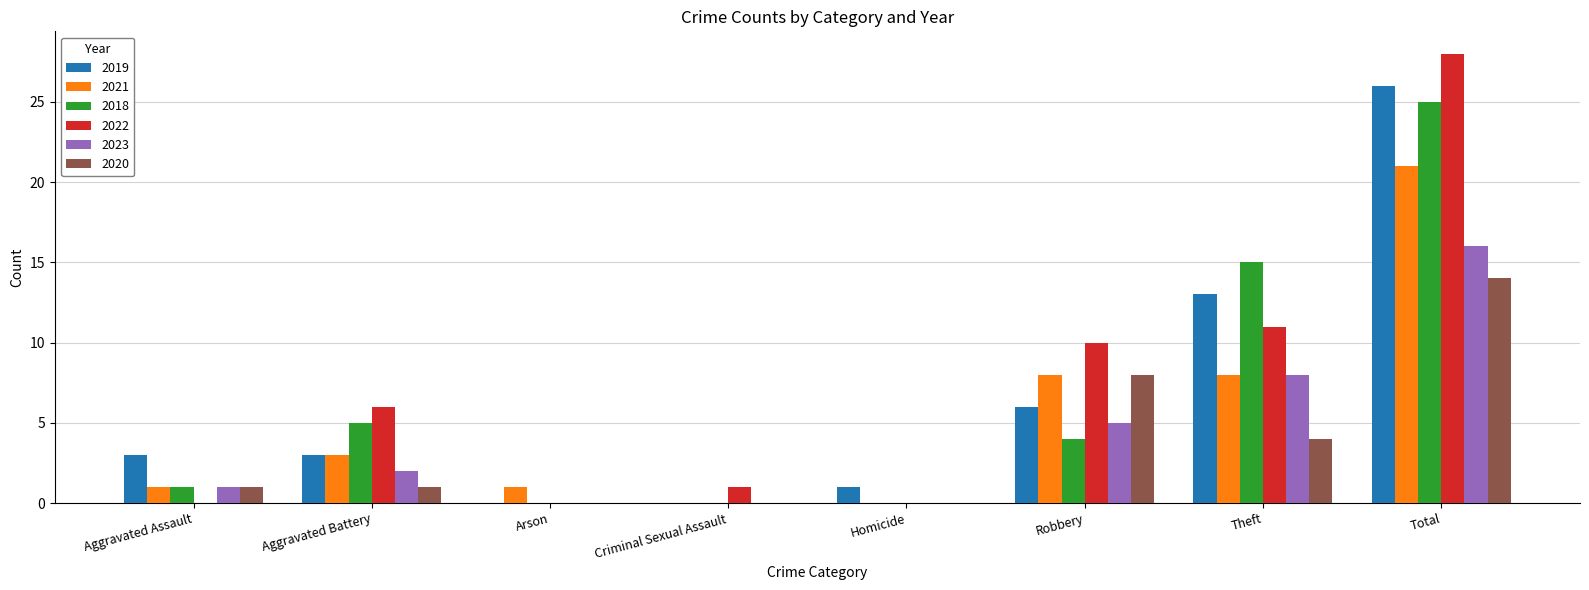

Between Aggravated Assault and Arson, which series saw the biggest shift?

2019